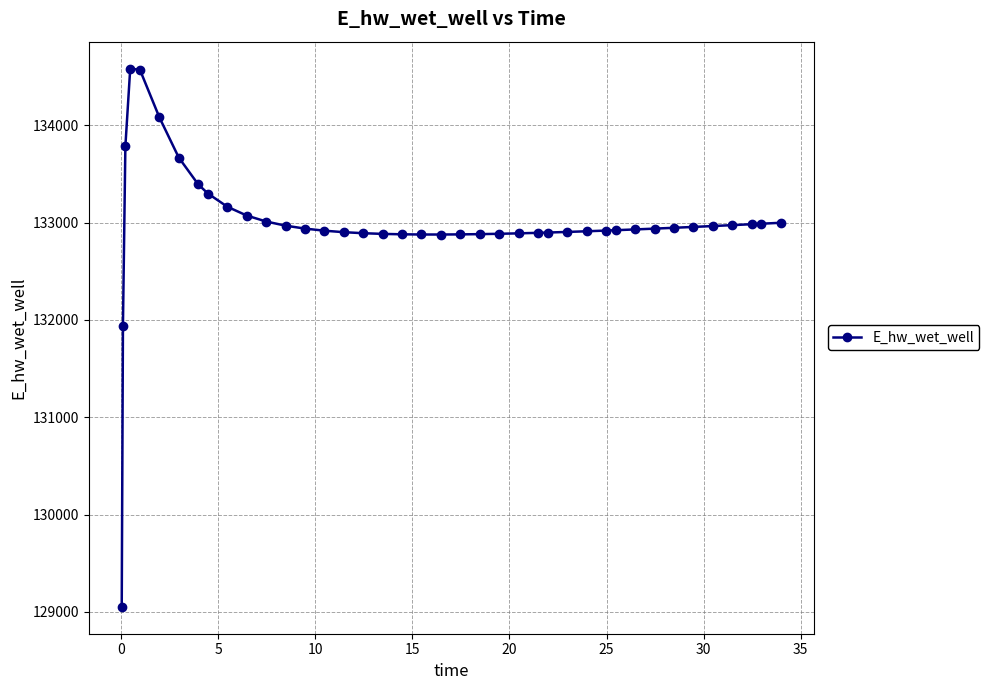

What is the value of the 30th point from the left?

132917.8